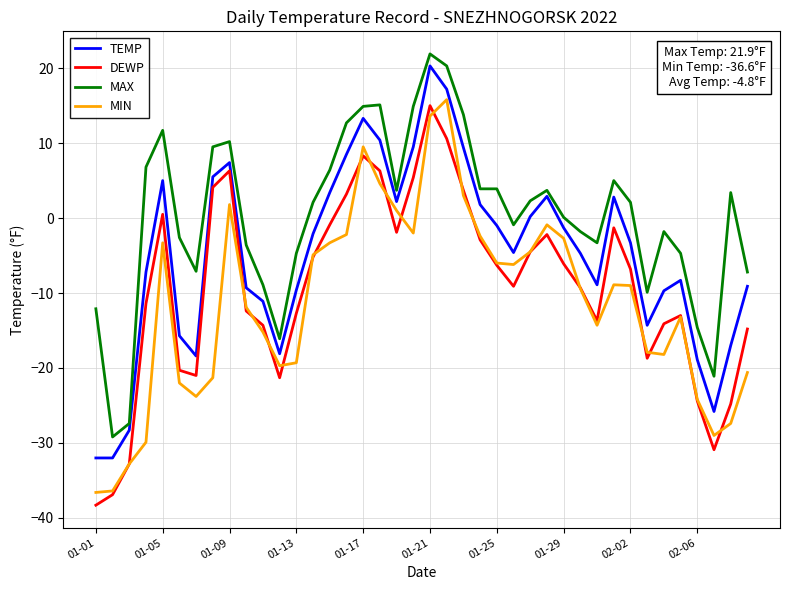

Rank the series by their average value, from lowest to highest.

MIN, DEWP, TEMP, MAX